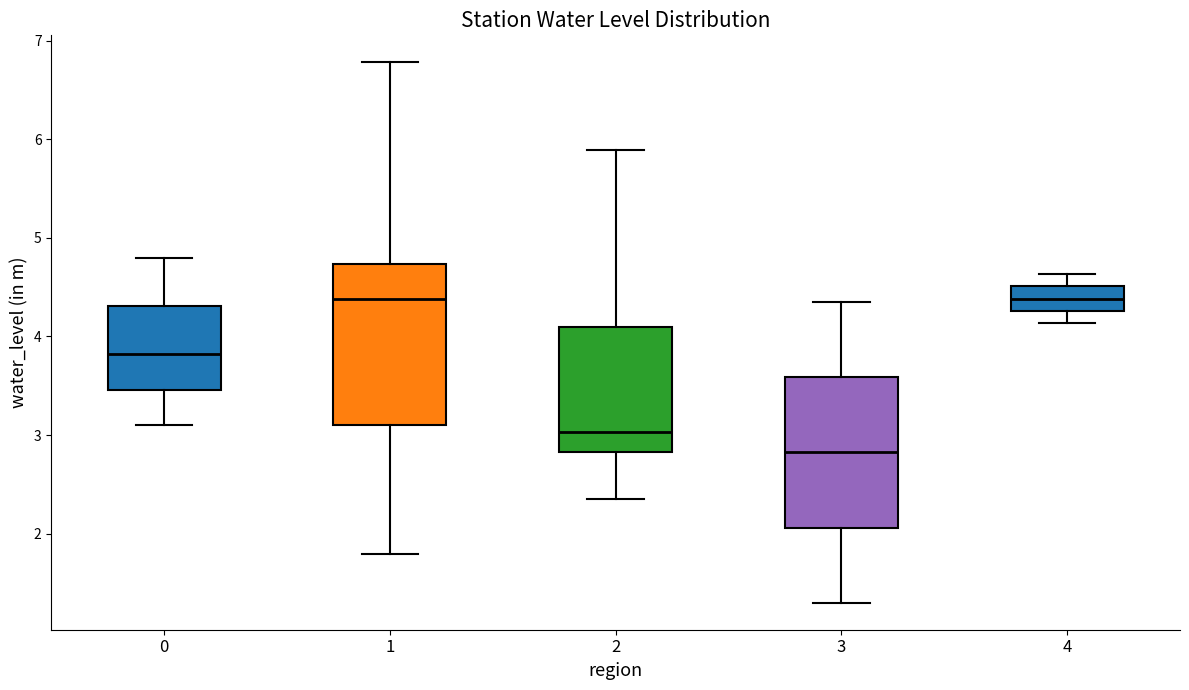

Comparing the boxes themselves (not the whiskers), which one is the tallest?

1